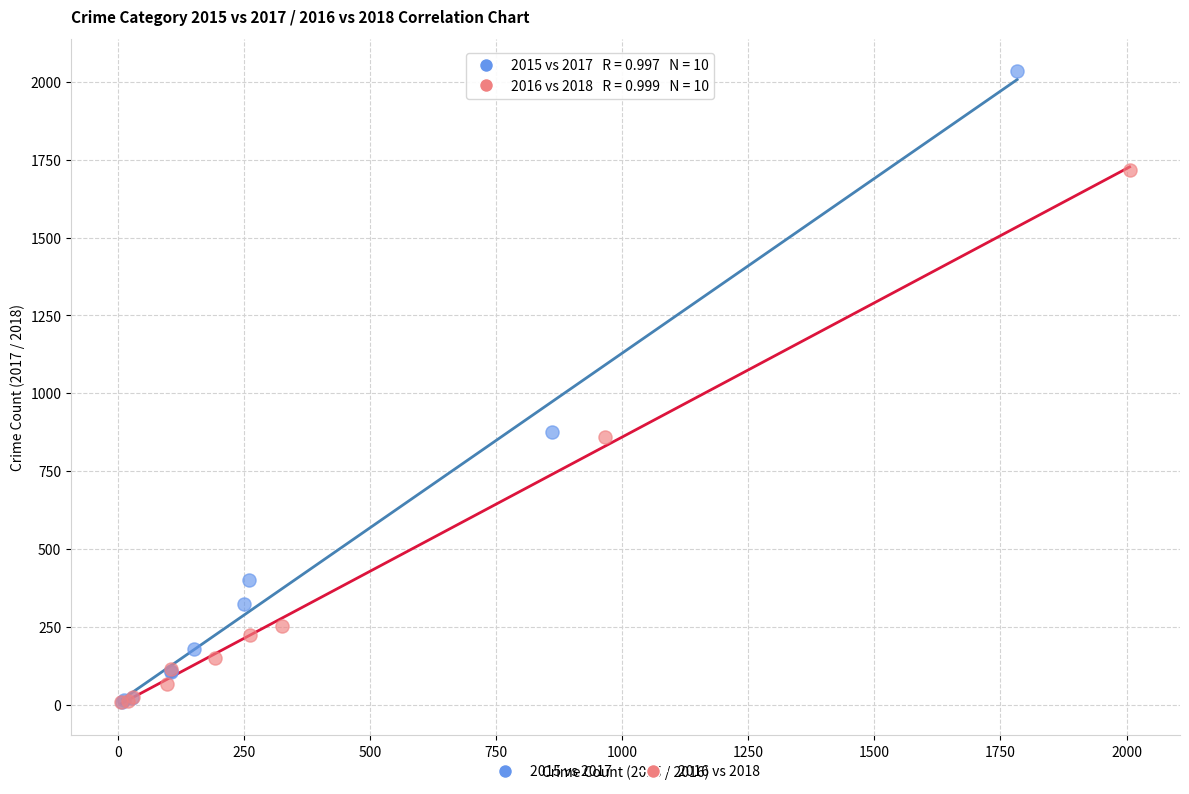

Which series contains the highest Y value?

2015 vs 2017